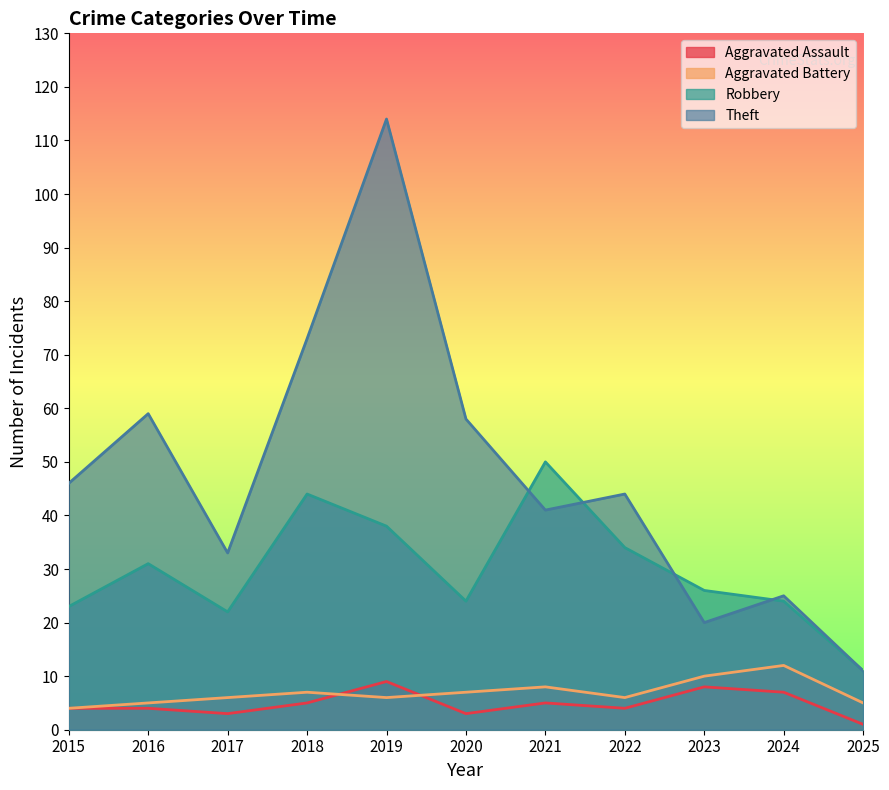

At which category is the sum across all series the highest?

2019